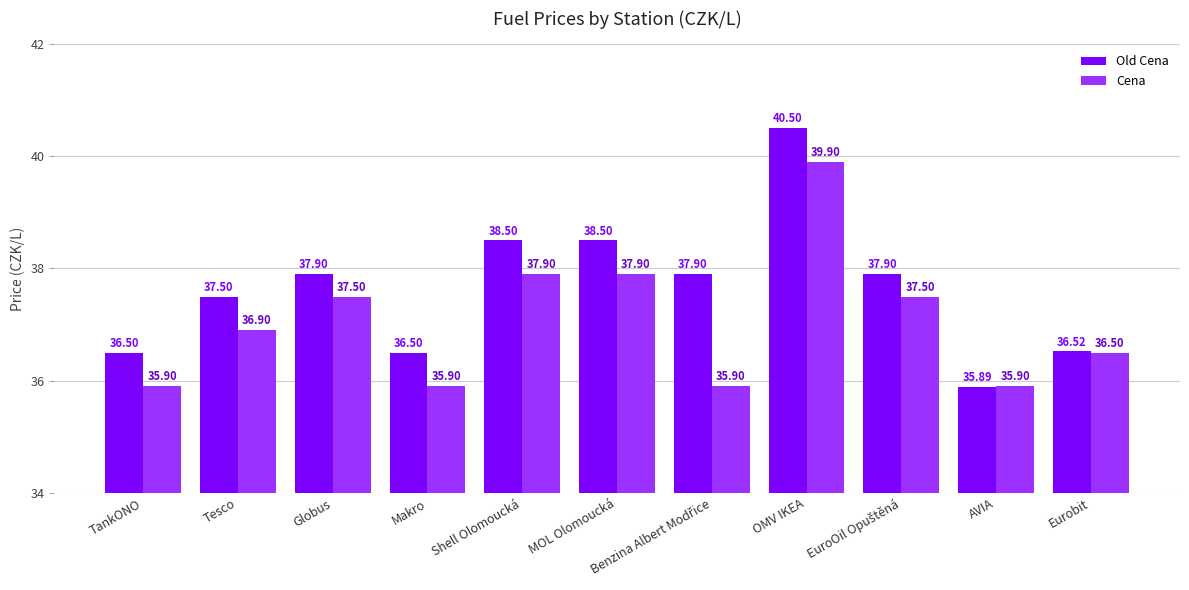

The value of Old Cena at Eurobit is 12.4. True or false?

False